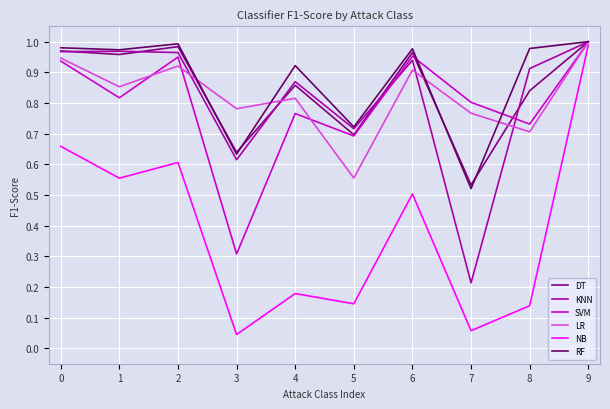

In SVM, how many points are higher than both neighbors (excluding endpoints)?

3